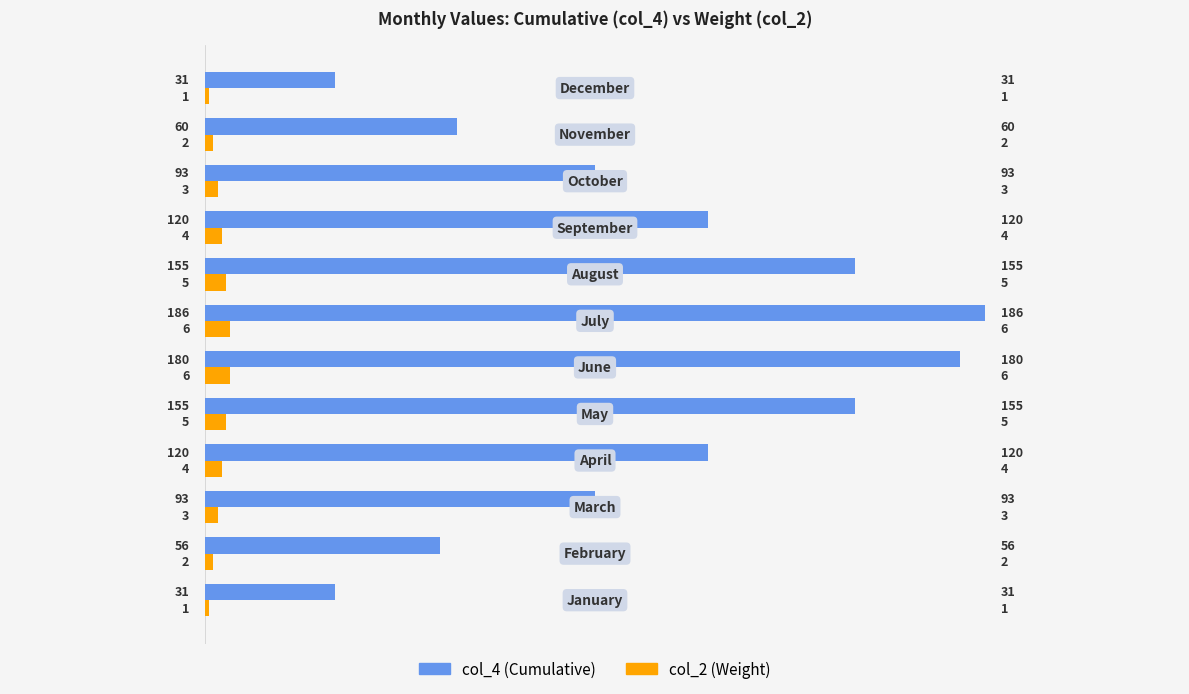

Rank the series by their maximum value, from highest to lowest.

col_4 (Cumulative), col_2 (Weight)